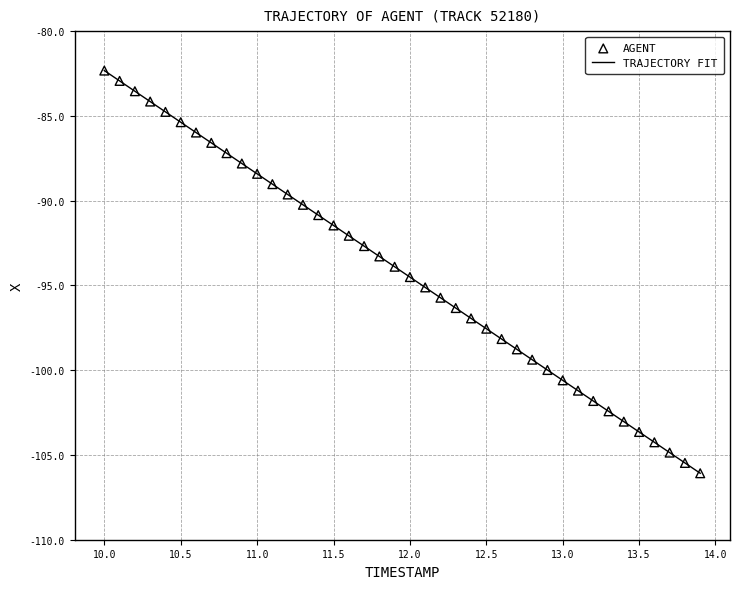

What is the difference between the maximum and minimum values?

23.8